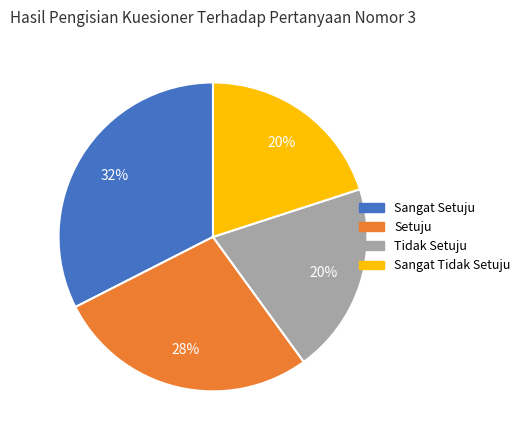

Is there any slice that represents more than half of the pie?

No